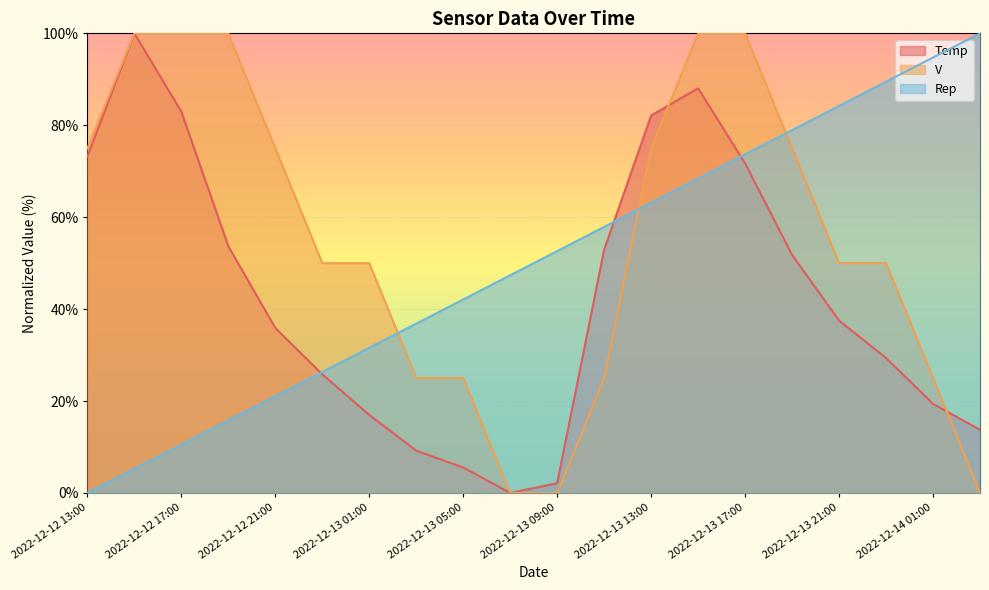

What is the average value of the Temp series?

42.6